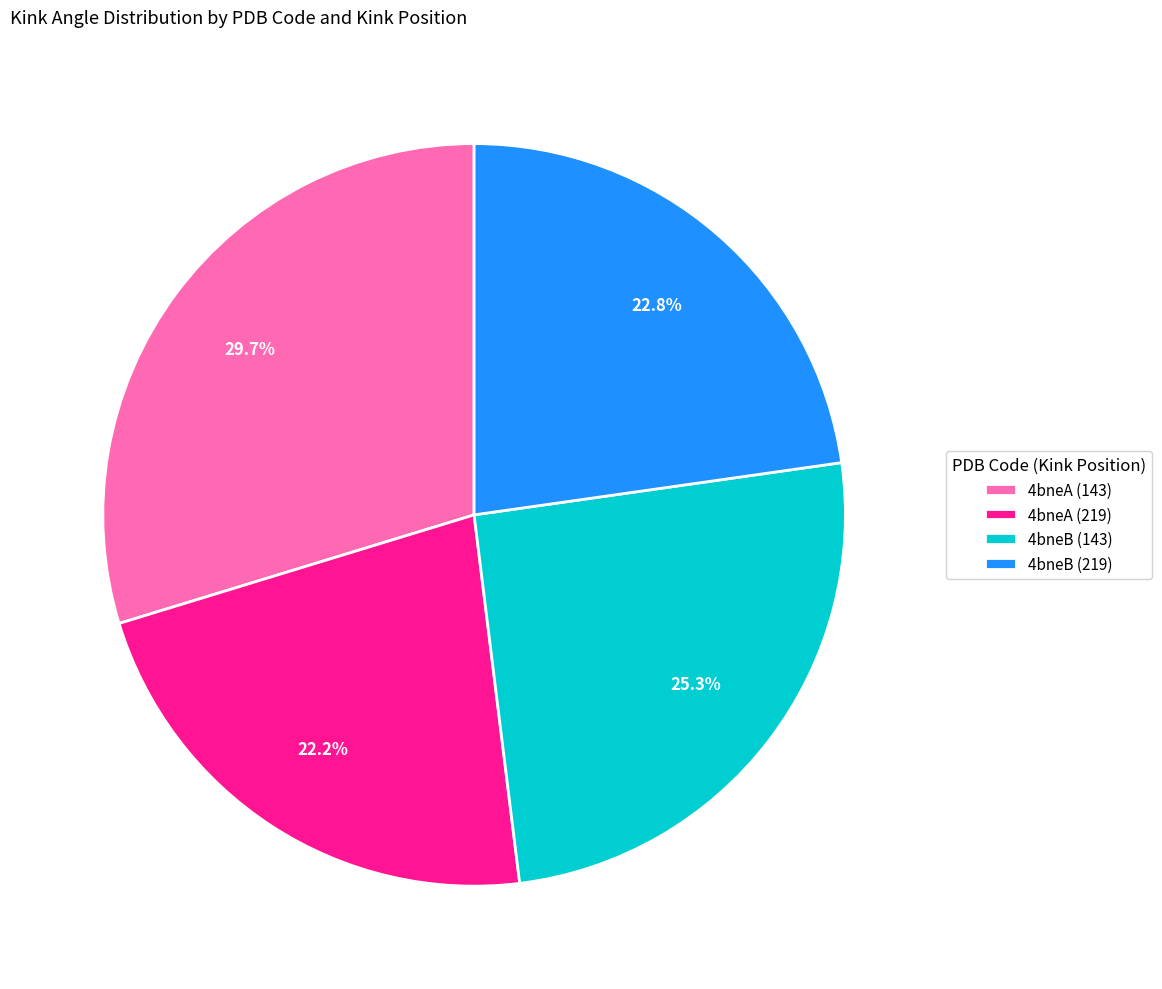

Rank the categories by value from highest to lowest.

4bneA (143), 4bneB (143), 4bneB (219), 4bneA (219)